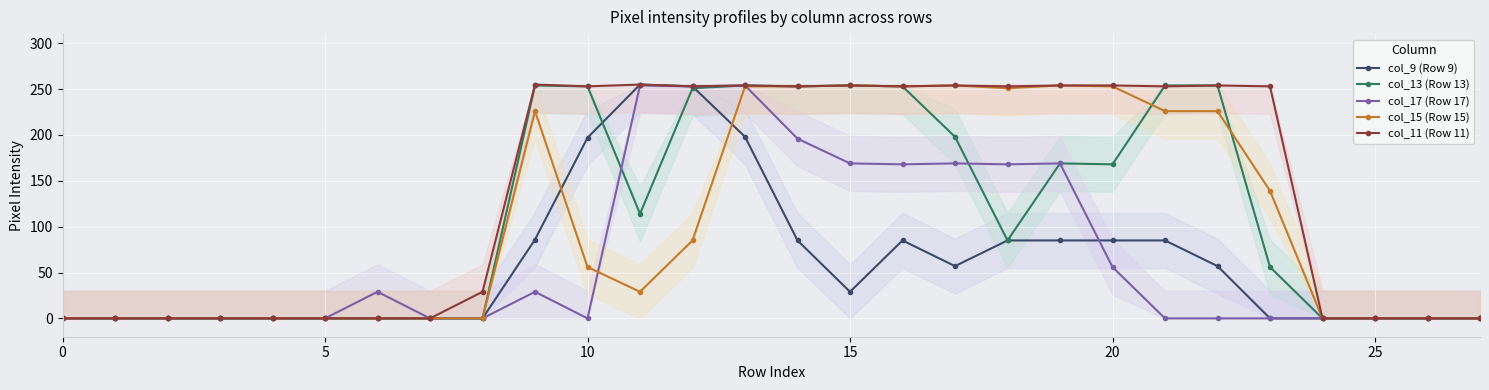

How many interior local peaks does the col_13 (Row 13) series have?

4